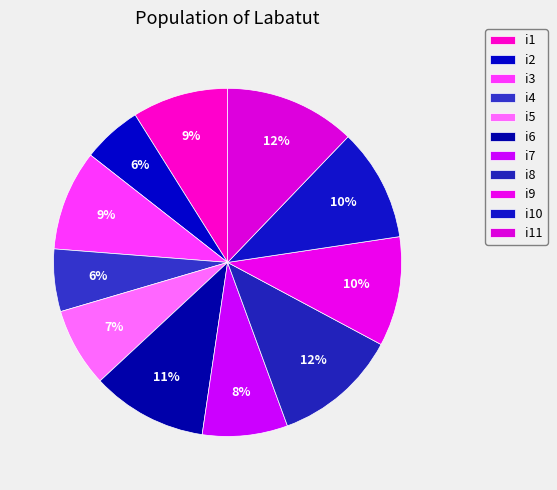

Is the sum of i6 and i3 greater than half?

No